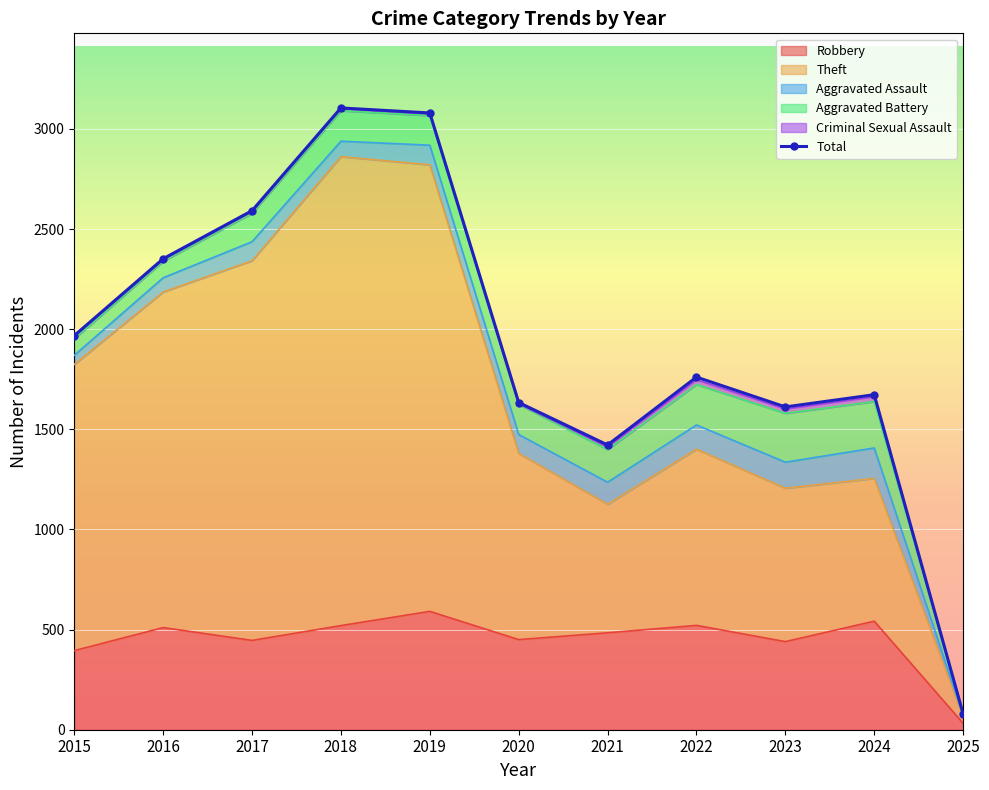

True or false: the data shows 2592 at 2017.

True